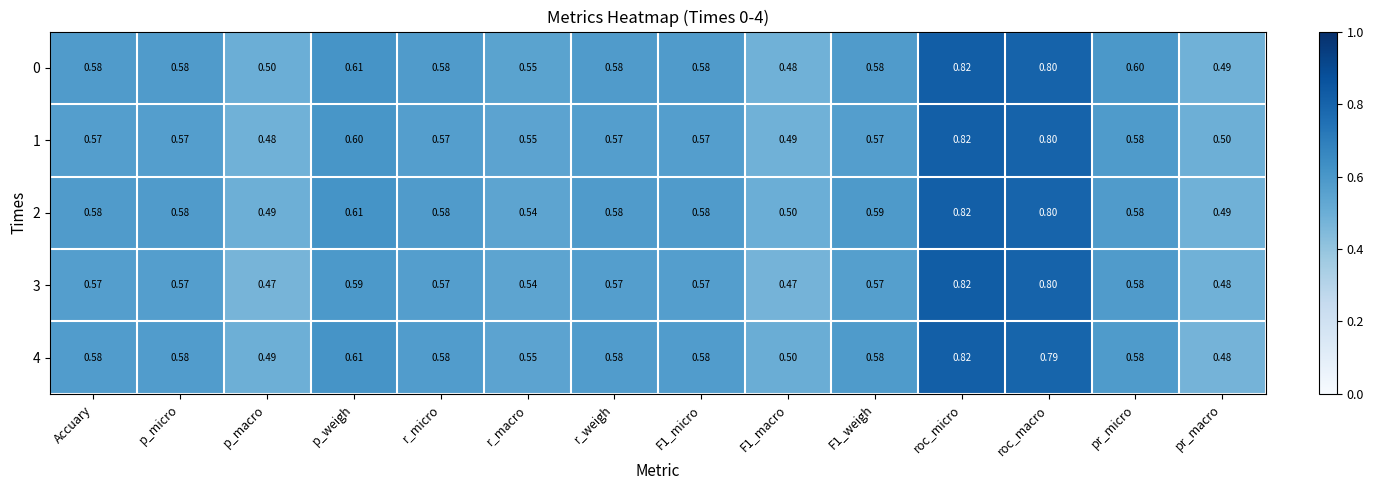

At which label does 1 reach its minimum?

p_macro